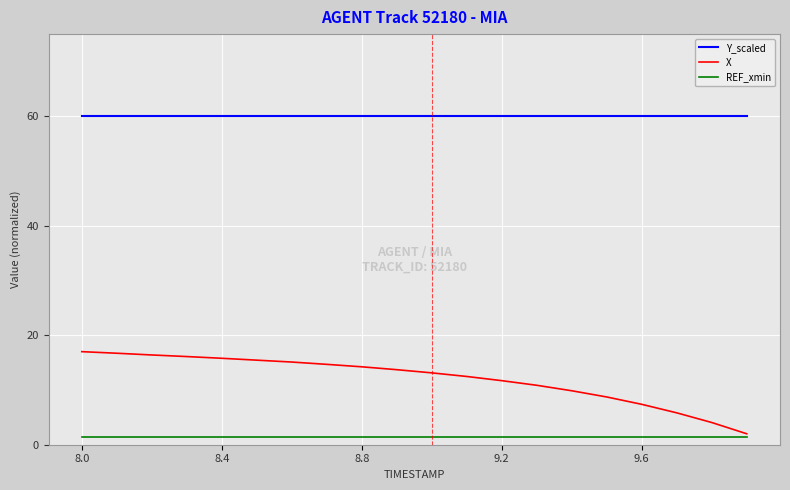

What is the maximum value for Y_scaled?

60.0